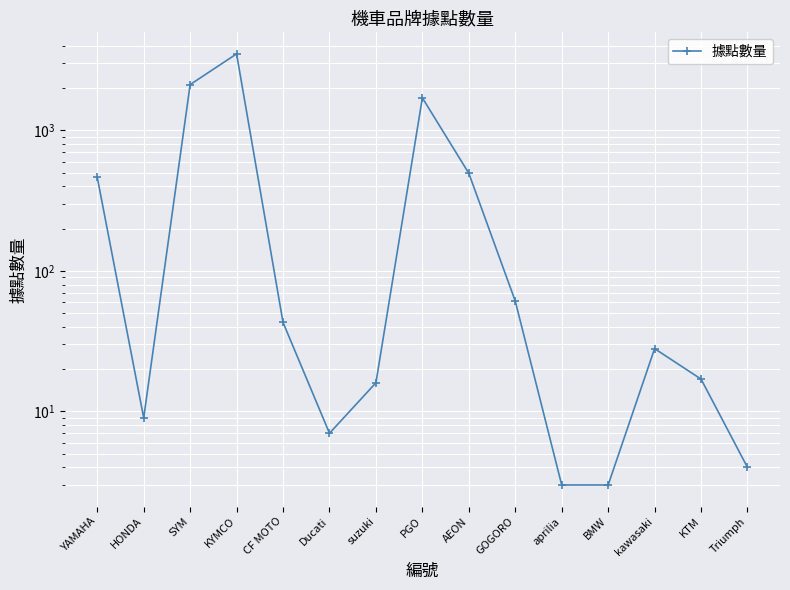

Which label corresponds to the smallest value in the chart?

aprilia